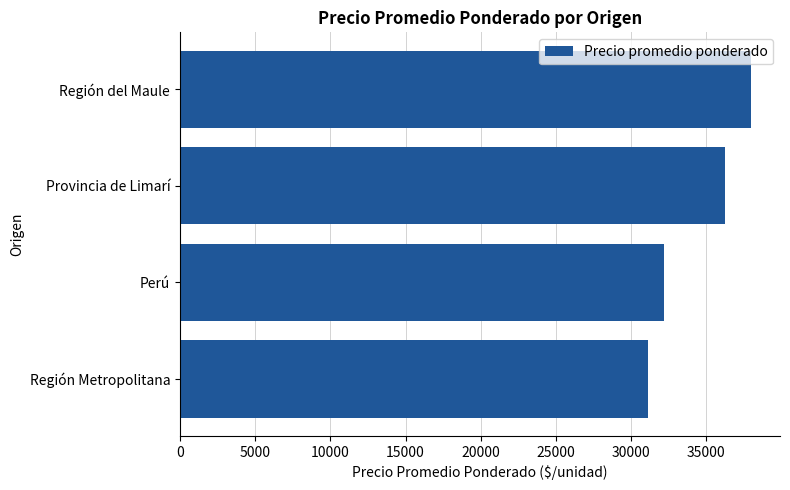

What is the sum of all values?

137575